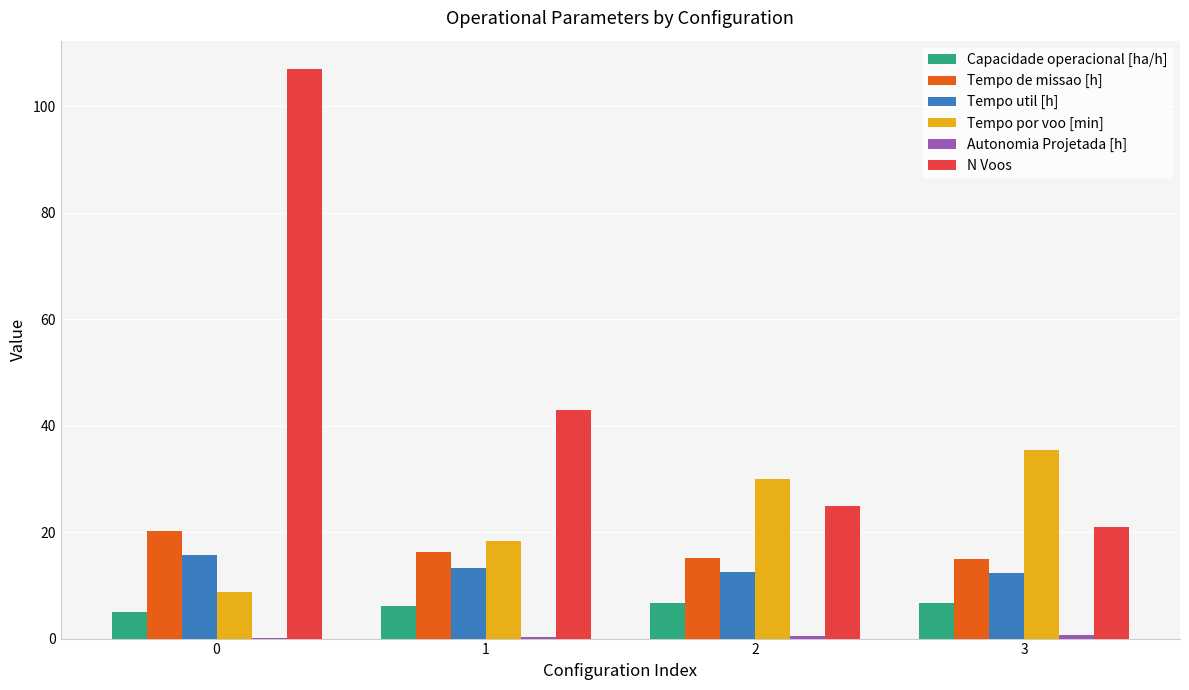

Count the number of data series in this chart.

6